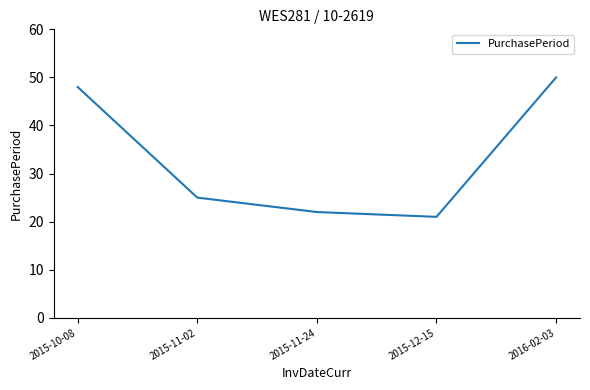

Between 2015-12-15 and 2015-11-24, which is larger?

2015-11-24